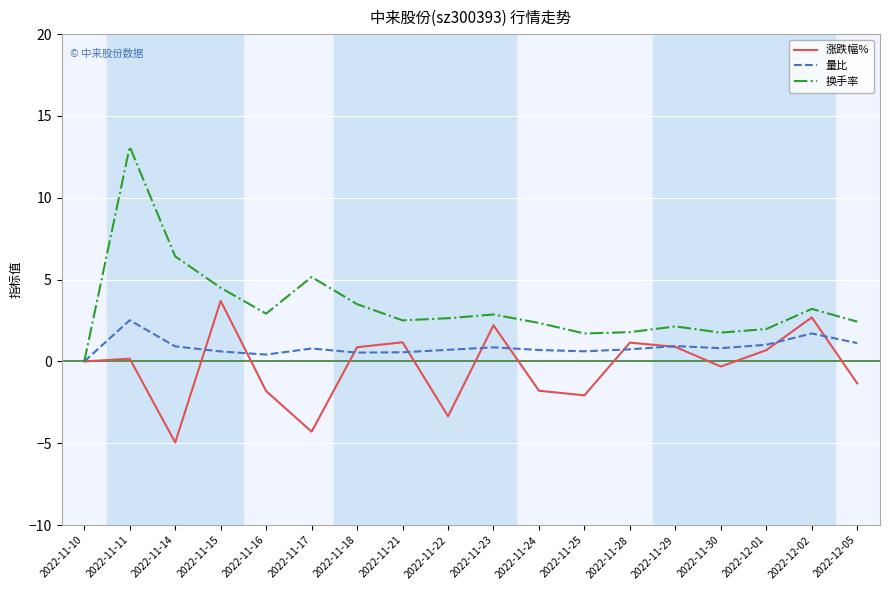

What value does the 量比 series have at 2022-11-15?

0.6